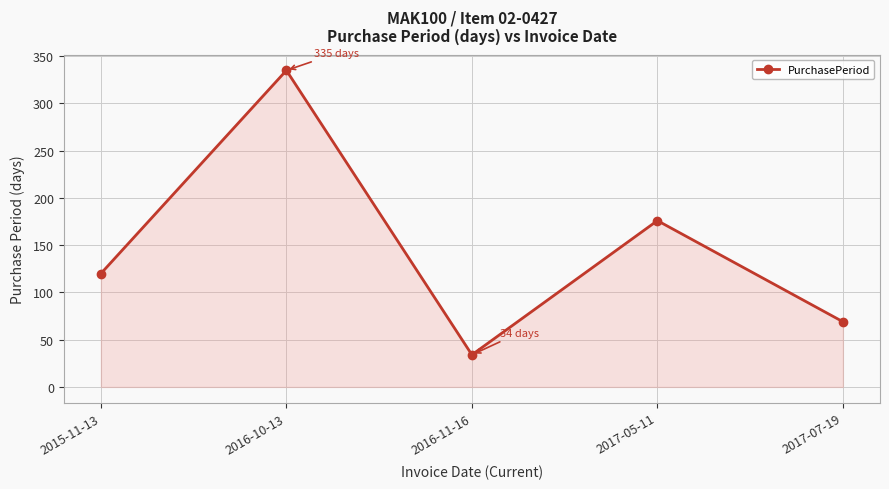

What is the label of the 2nd point from the right?

2017-05-11